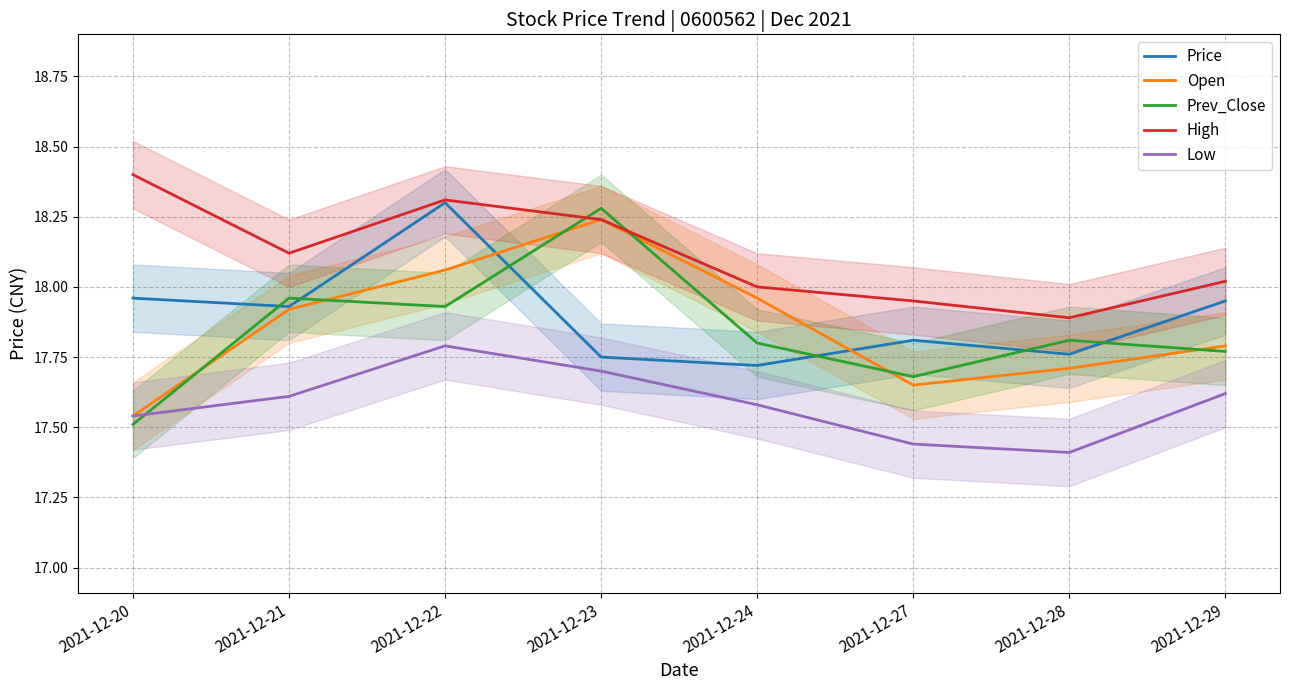

Which has a higher value, 2021-12-23 or 2021-12-20?

2021-12-20